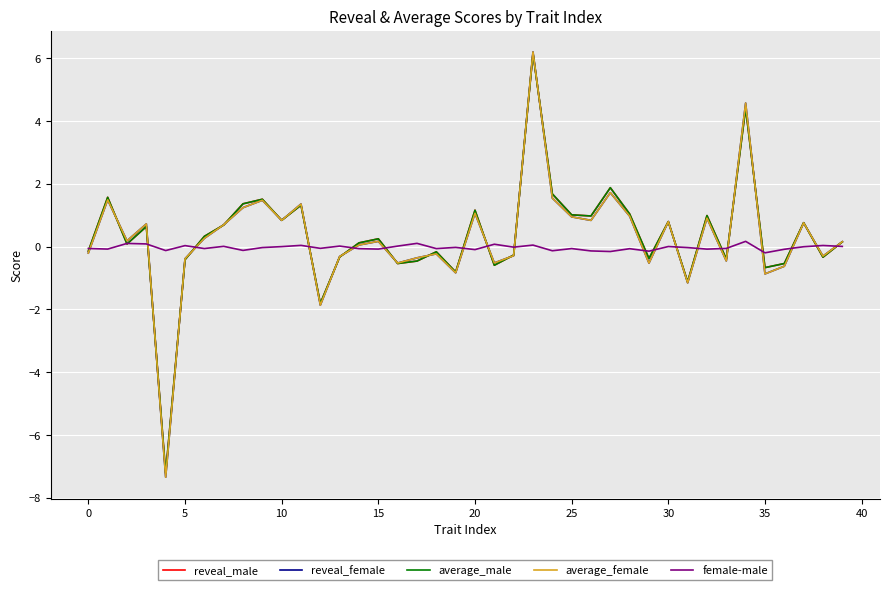

How many values in the average_male series are below 0?

17